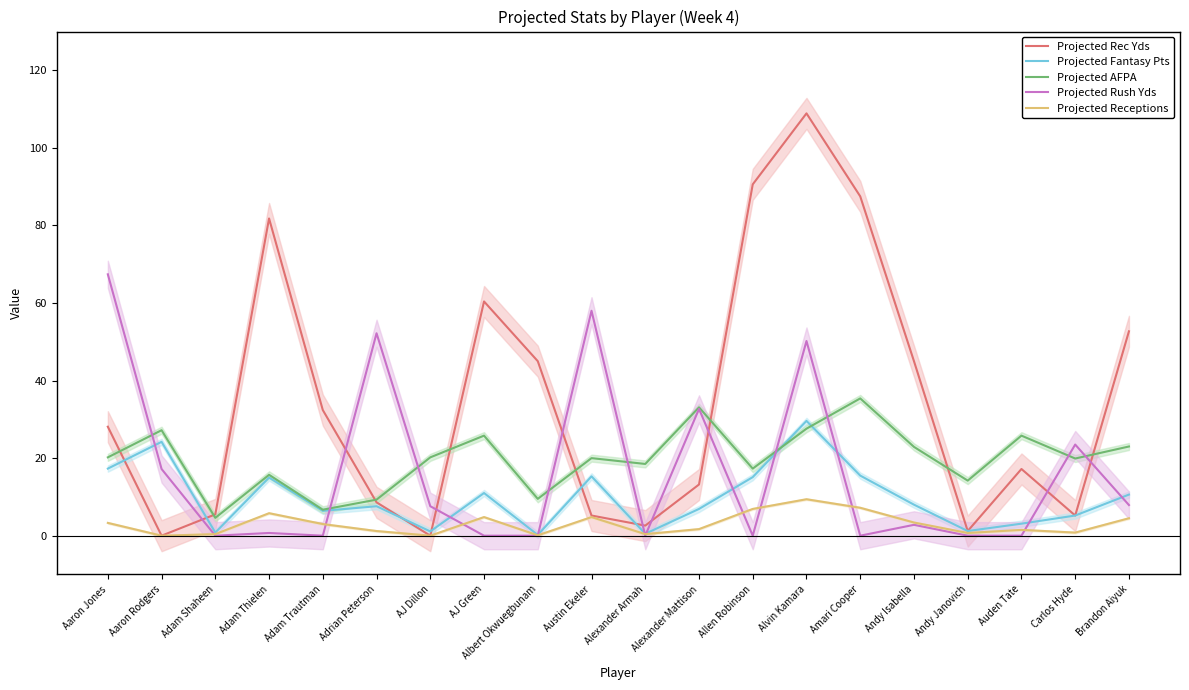

Rank the series by their maximum value, from lowest to highest.

Projected Receptions, Projected Fantasy Pts, Projected AFPA, Projected Rush Yds, Projected Rec Yds